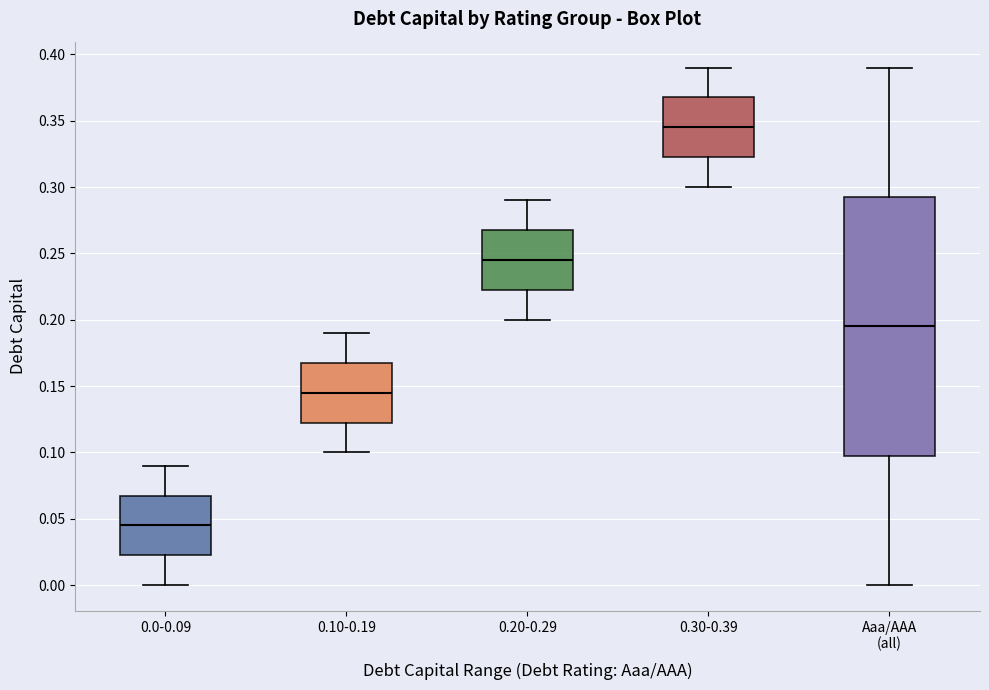

Where is the lower edge of the box for 0.0-0.09 on the y-axis? The values are not printed on the chart, so give them approximately, as read against the axis.

0.025